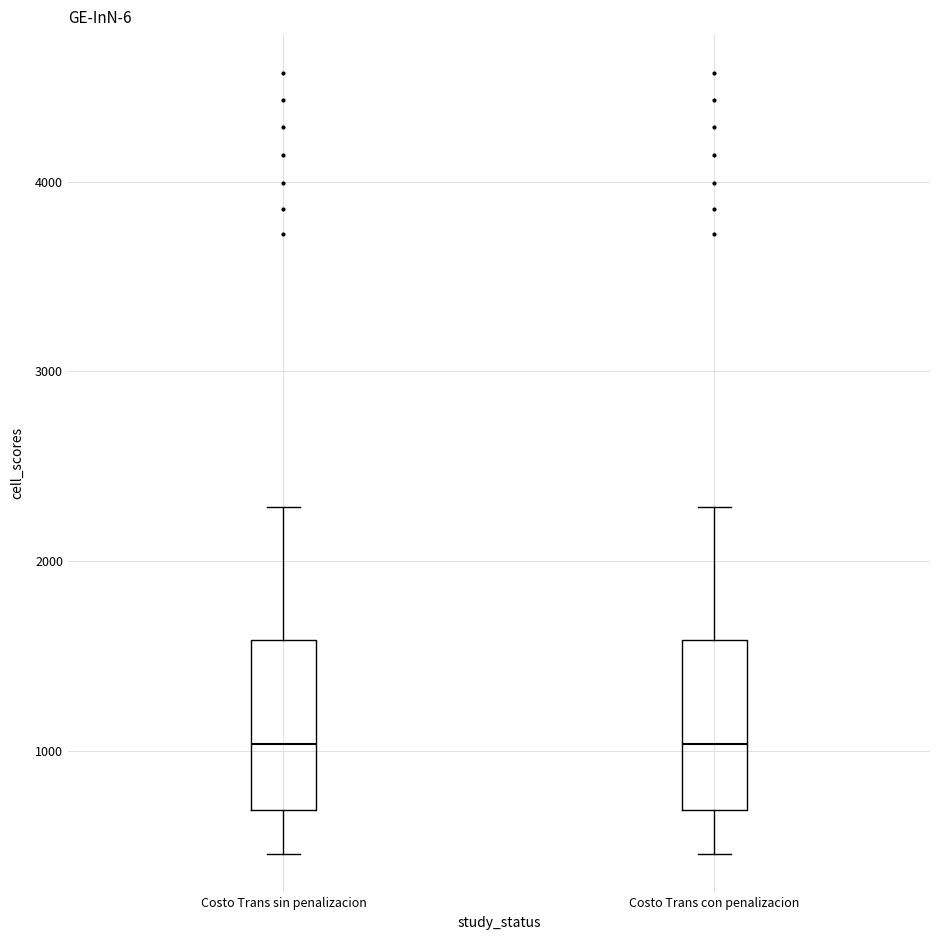

Reading left to right, read every box against the y-axis: the position of its median line, the range the box covers, and the ends of its whiskers. The values are not printed on the chart, so give them approximately, as read against the axis.

Costo Trans sin penalizacion: median 1000, box 700 to 1600, whiskers 500 to 2300
Costo Trans con penalizacion: median 1000, box 700 to 1600, whiskers 500 to 2300